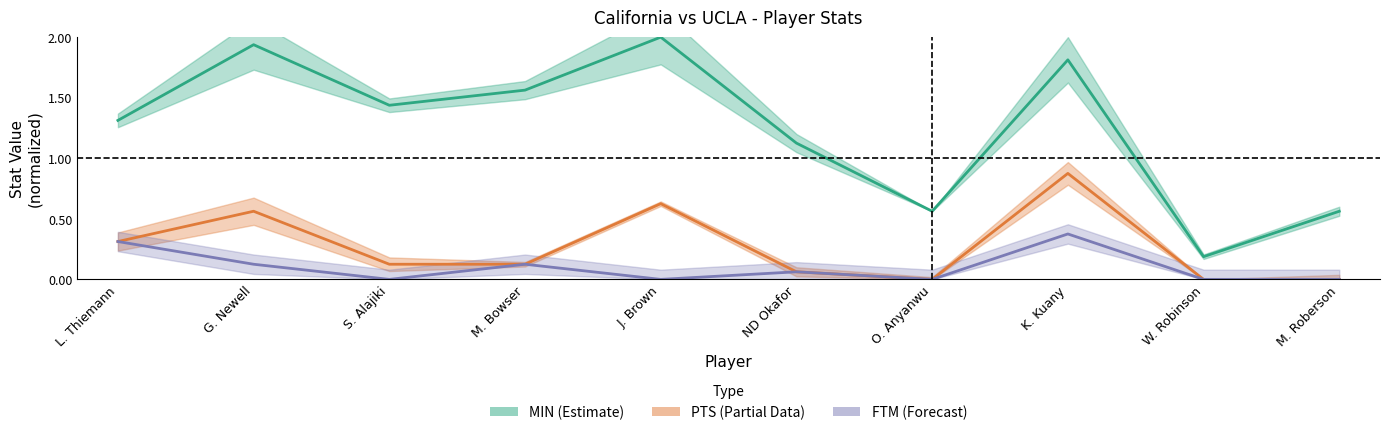

True or false: PTS has a value of -0.6 at M. Roberson.

False